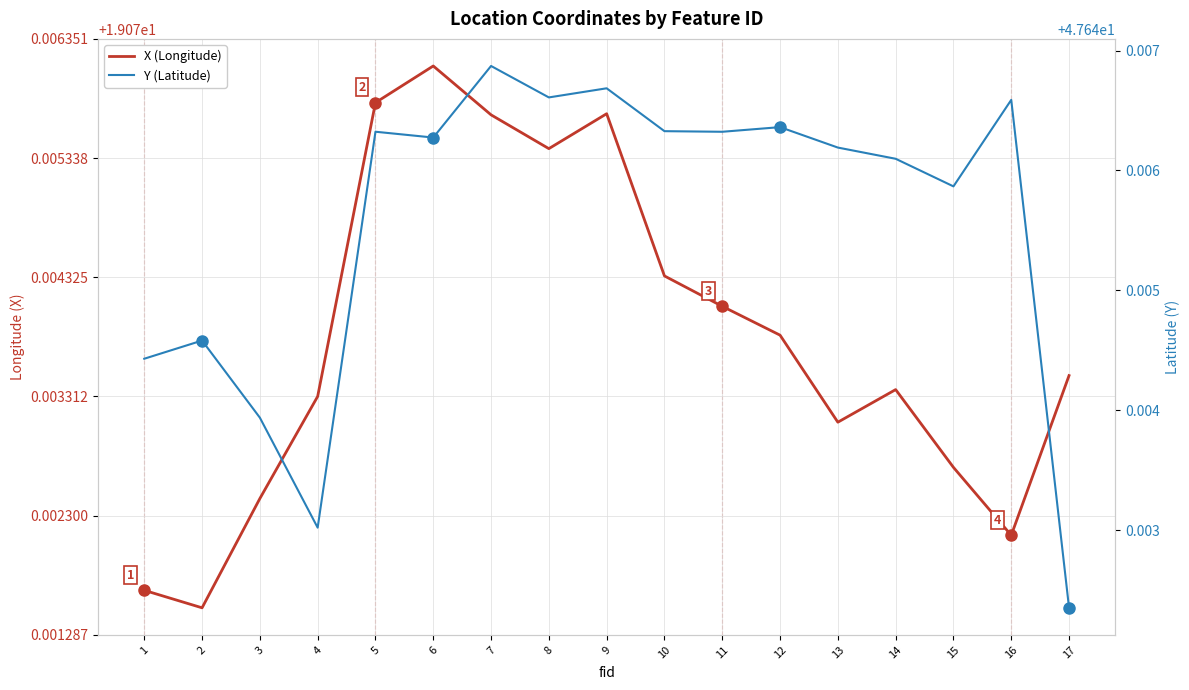

List the labels in order of Y (Latitude) value, smallest first.

17, 4, 3, 1, 2, 15, 14, 13, 6, 11, 5, 10, 12, 16, 8, 9, 7